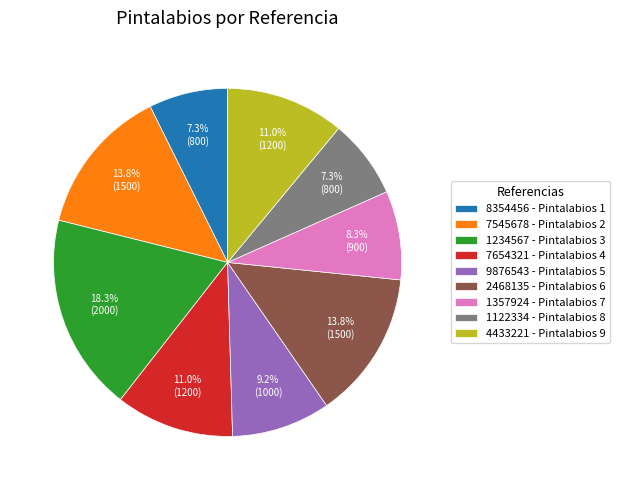

Is it true that 7545678 is 14% of the pie?

True